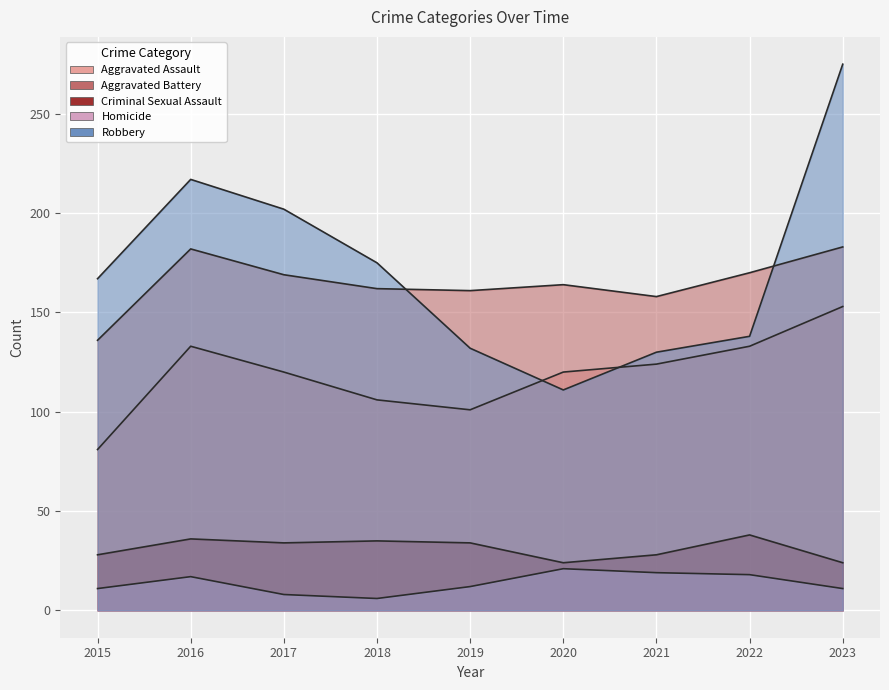

Which label corresponds to the largest value in the chart?

2023